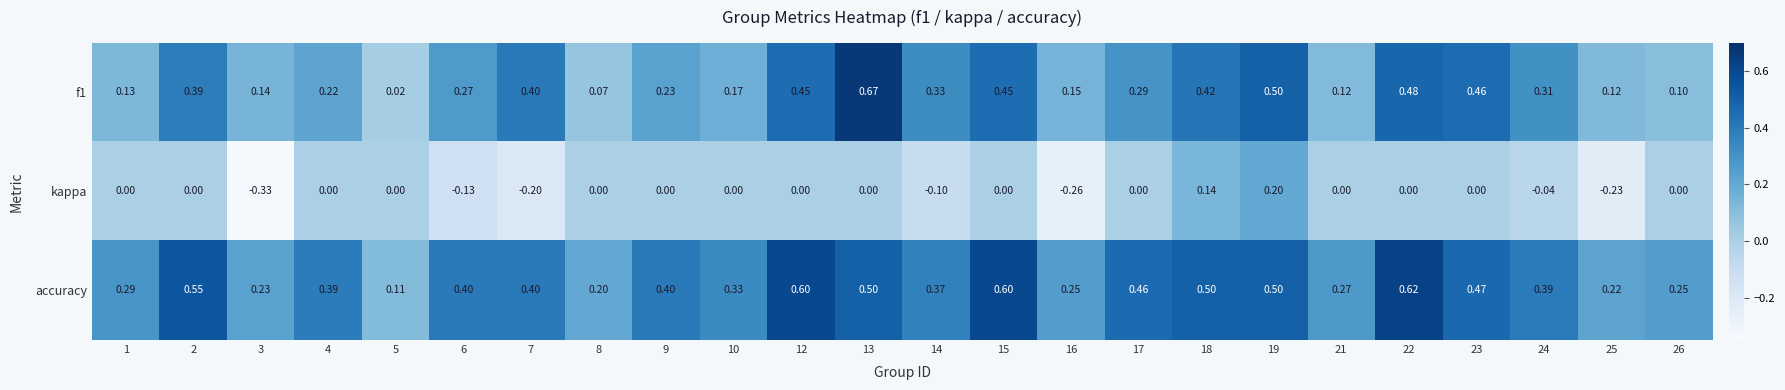

Is the value of kappa at 16 greater than the value of f1 at 3?

No